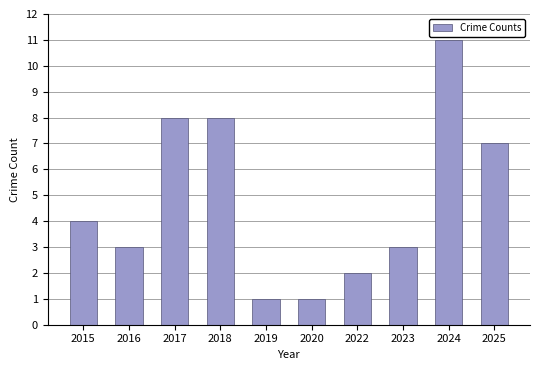

Reading right to left, extract all data points from this chart.

2025=7	2024=11	2023=3	2022=2	2020=1	2019=1	2018=8	2017=8	2016=3	2015=4